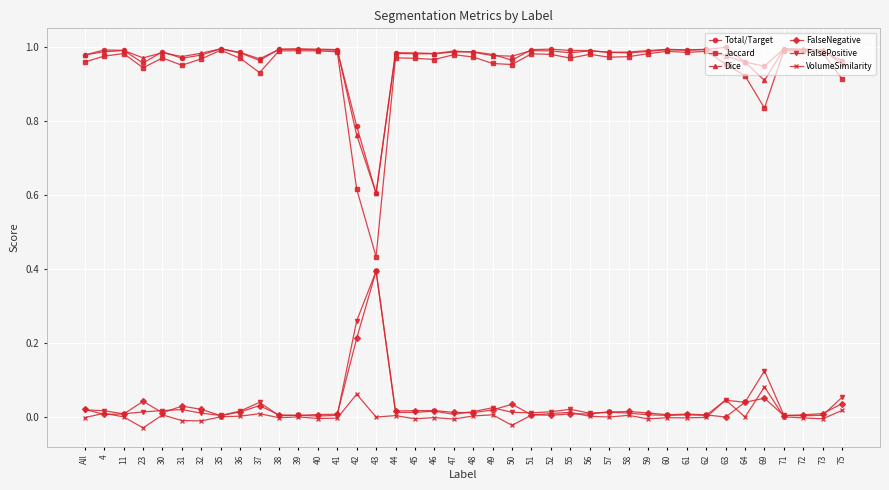

True or false: Dice has a value of 1.0 at 48.

True